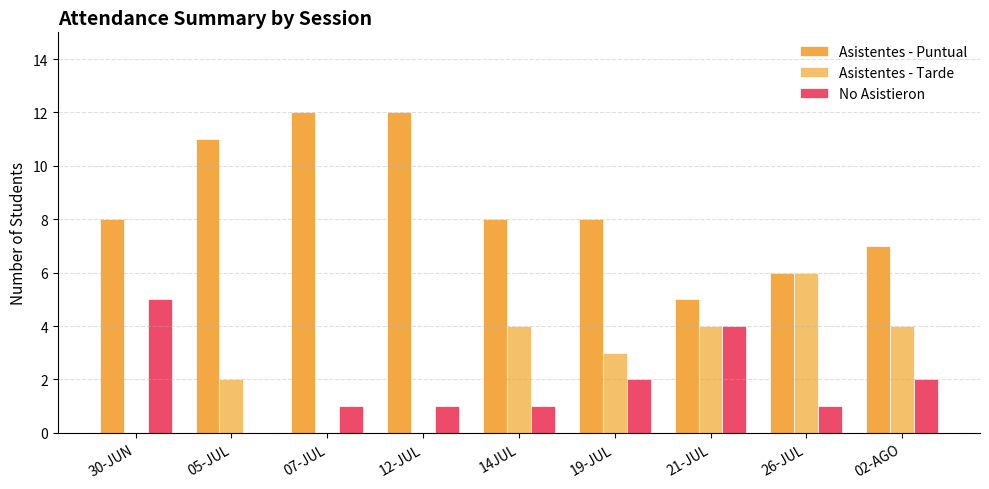

Reading right to left, what are all the values shown in this chart?

Asistentes - Puntual: 7	6	5	8	8	12	12	11	8
Asistentes - Tarde: 4	6	4	3	4	0	0	2	0
No Asistieron: 2	1	4	2	1	1	1	0	5